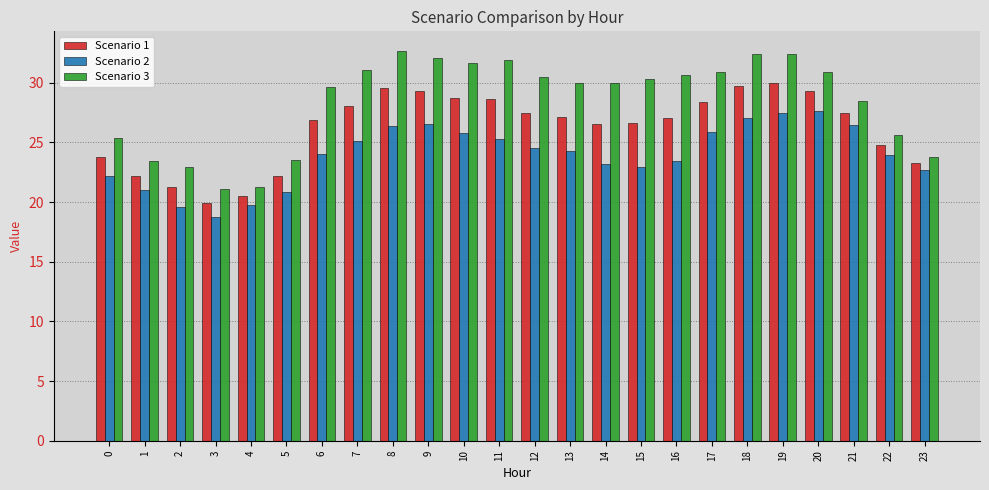

What are all the series names shown in the legend?

Scenario 1, Scenario 2, Scenario 3